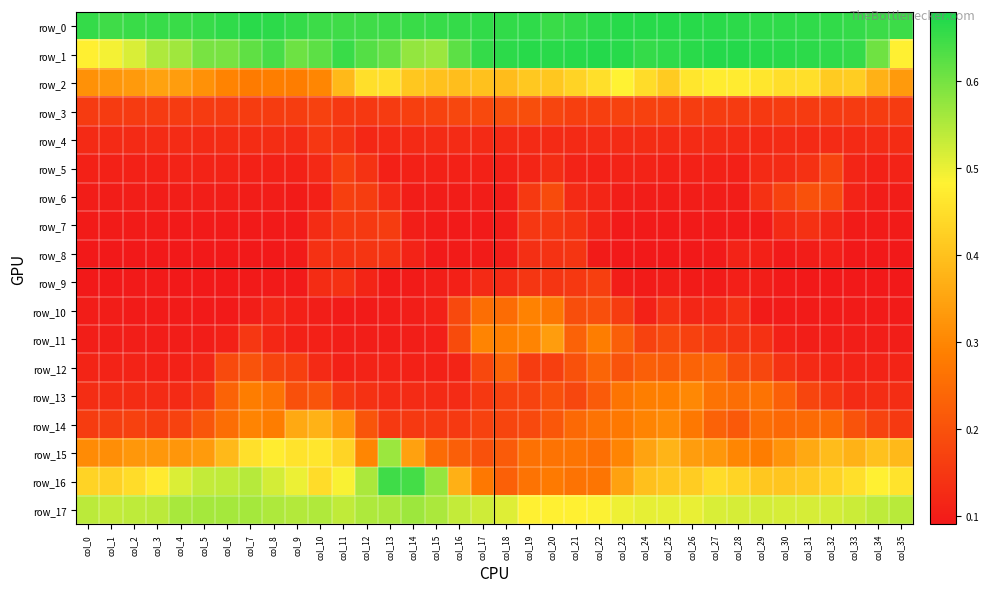

What is the greatest value displayed?

0.7